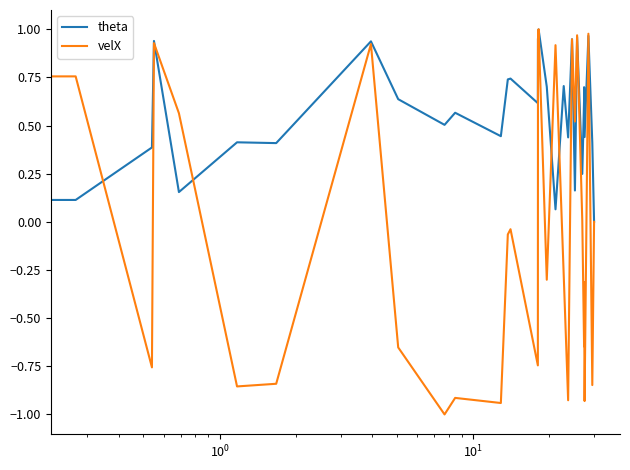

True or false: velX and theta intersect in this chart.

True